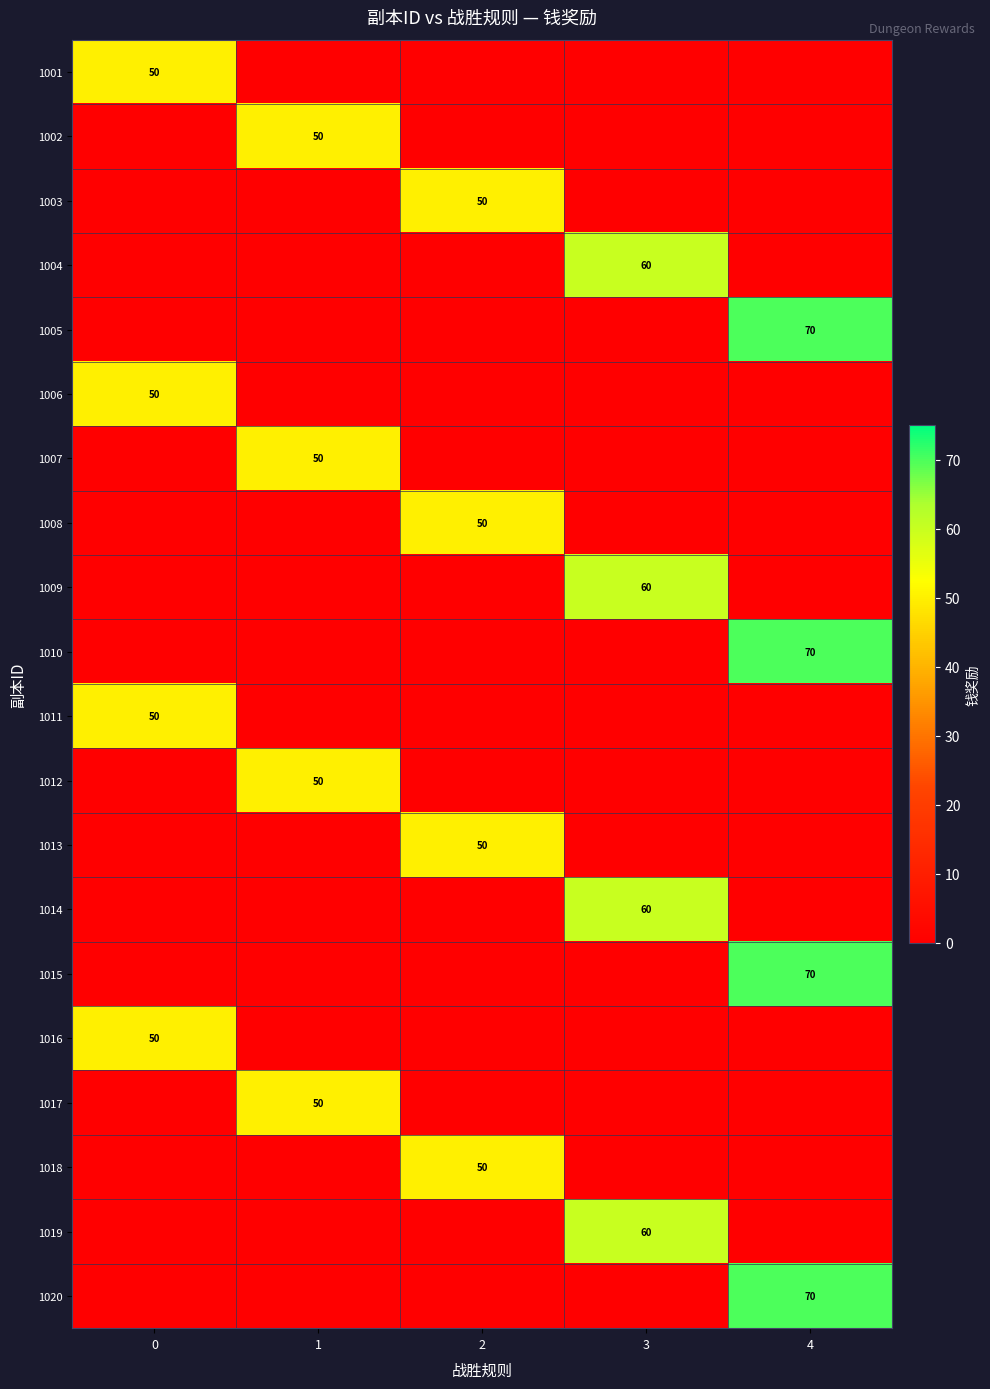

The 1012 series shows 71 at 1. True or false?

False